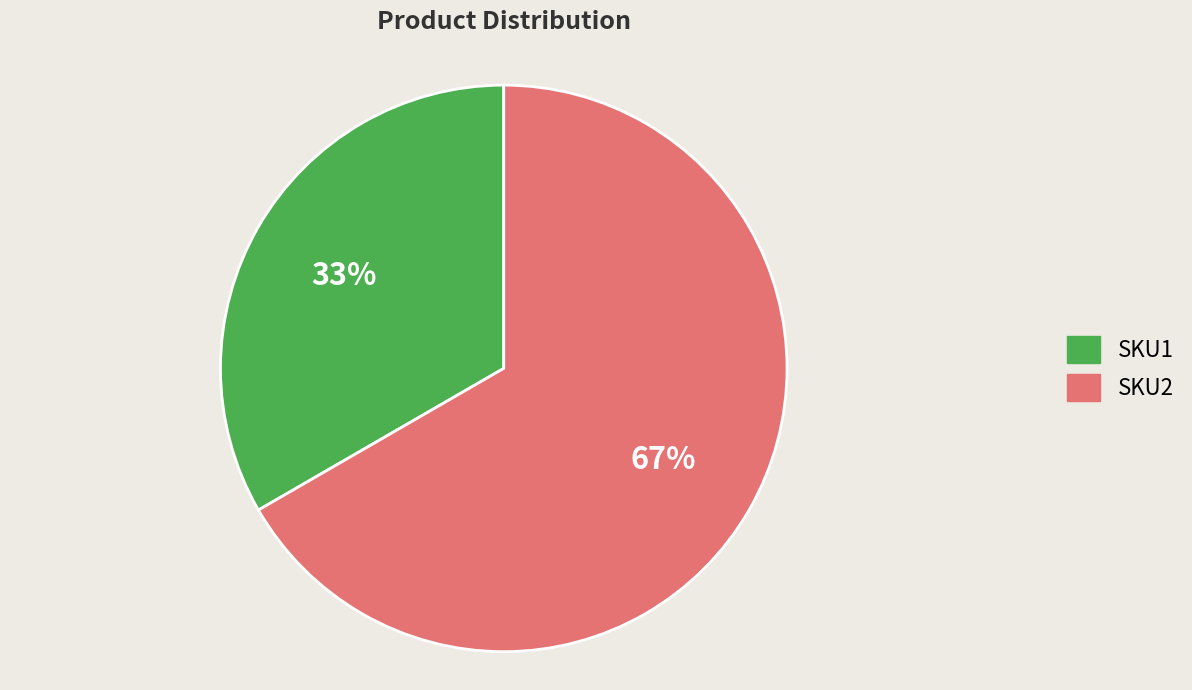

True or false: SKU2 accounts for 58% of the total.

False